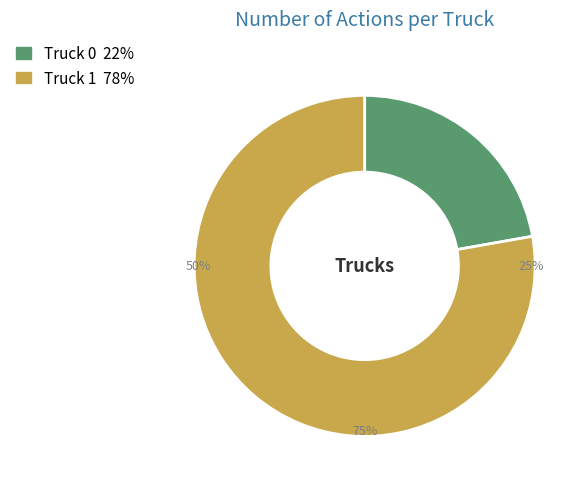

Which category has the biggest portion of the pie?

Truck 1